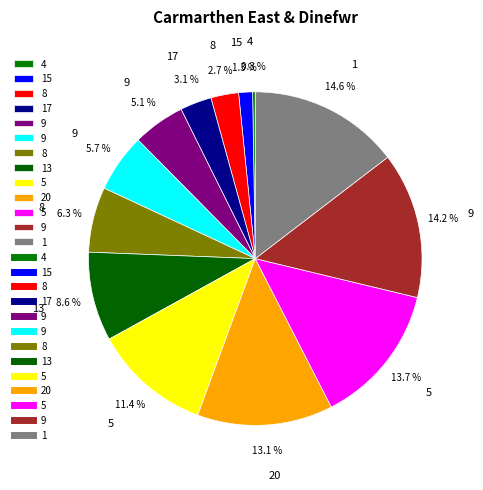

Which category has the smallest portion of the pie?

4